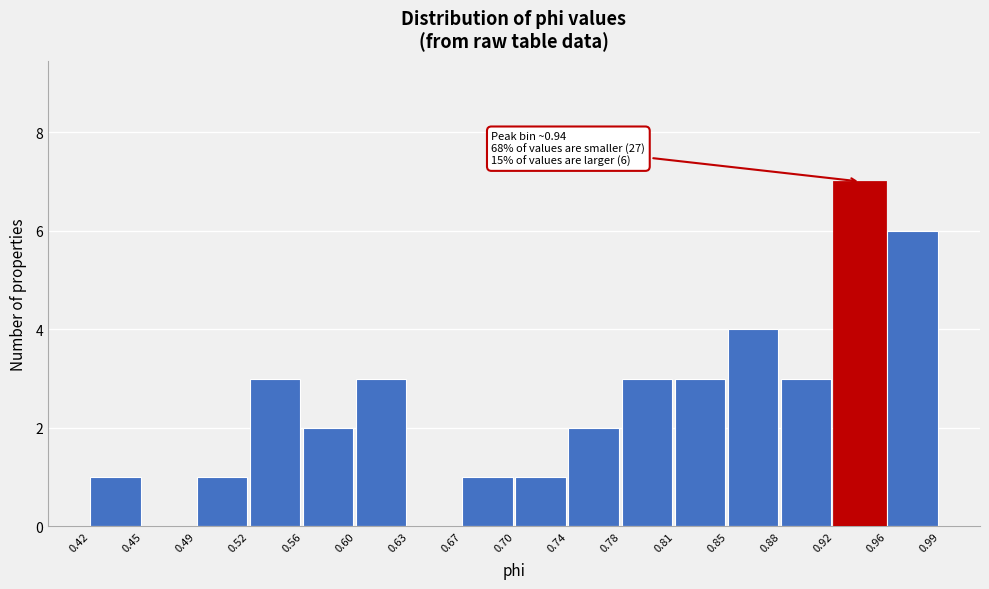

Which range on the x-axis has the tallest bar?

0.92 to 0.96